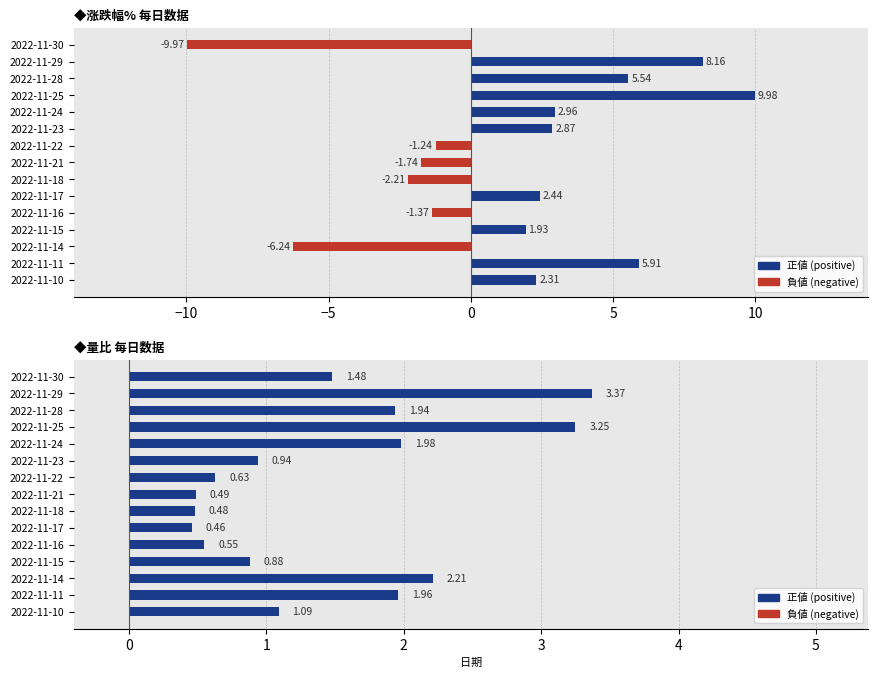

Reading left to right, list all the values displayed in this chart.

涨跌幅%: 2022-11-10=2.3	2022-11-11=5.9	2022-11-14=-6.2	2022-11-15=1.9	2022-11-16=-1.4	2022-11-17=2.4	2022-11-18=-2.2	2022-11-21=-1.7	2022-11-22=-1.2	2022-11-23=2.9	2022-11-24=3.0	2022-11-25=10.0	2022-11-28=5.5	2022-11-29=8.2	2022-11-30=-10.0
量比: 2022-11-10=1.1	2022-11-11=2.0	2022-11-14=2.2	2022-11-15=0.9	2022-11-16=0.6	2022-11-17=0.5	2022-11-18=0.5	2022-11-21=0.5	2022-11-22=0.6	2022-11-23=0.9	2022-11-24=2.0	2022-11-25=3.2	2022-11-28=1.9	2022-11-29=3.4	2022-11-30=1.5